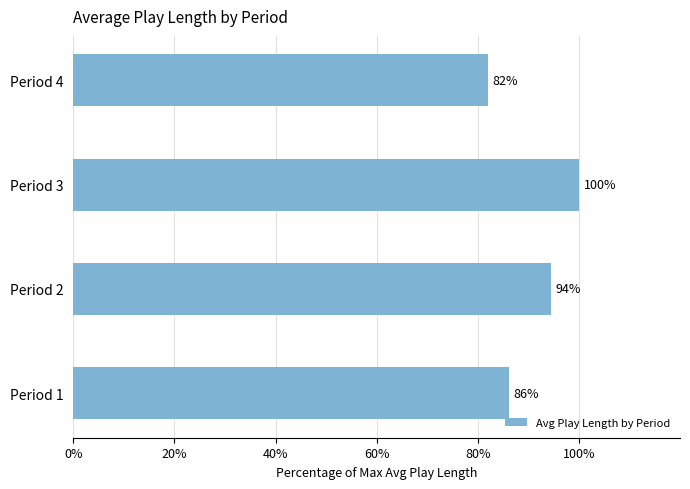

The value at Period 3 is 100.0. True or false?

True